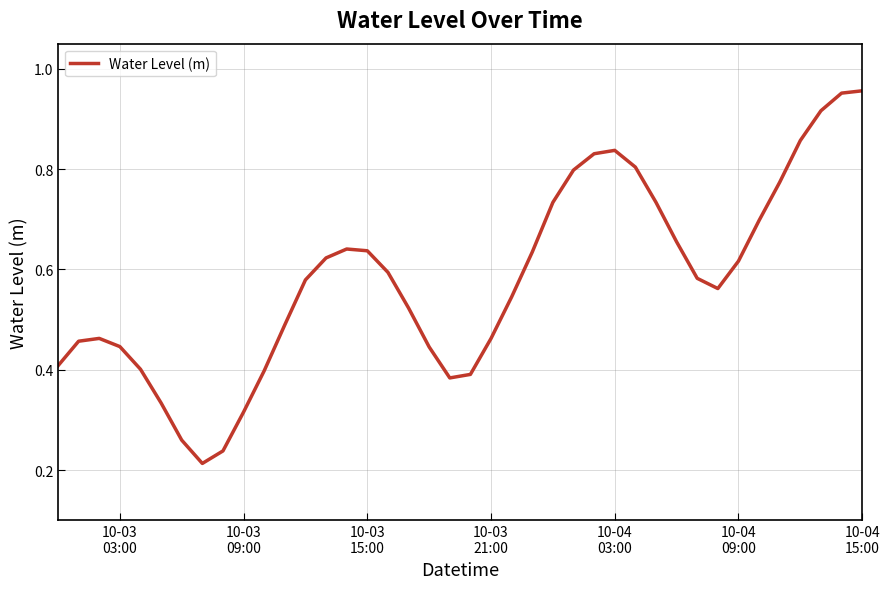

What is the average value?

0.6